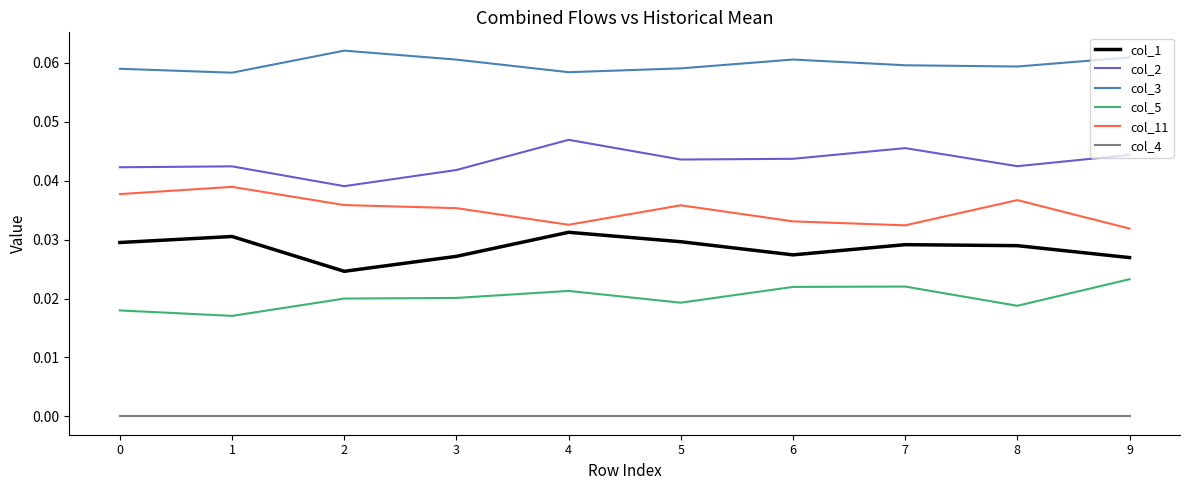

How many interior local valleys does the col_3 series have?

3